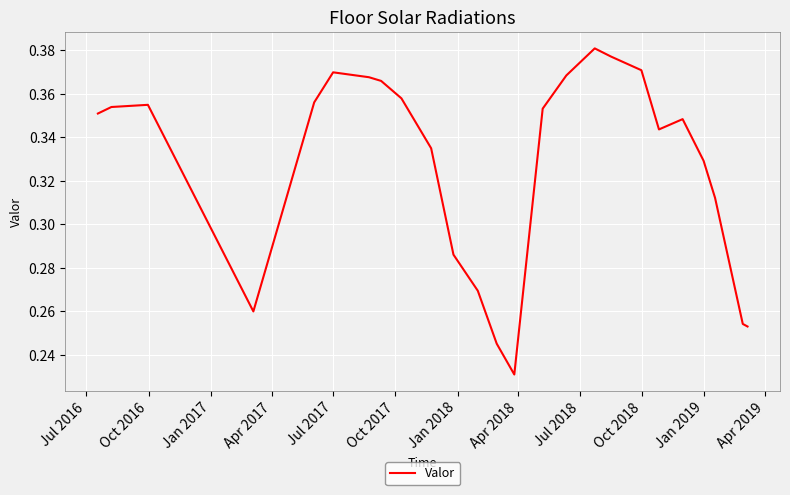

Count the number of categories in the chart.

25